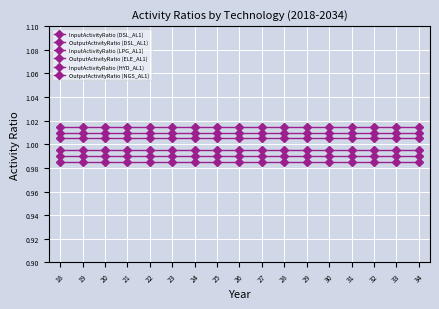

How many data points does each series have?

17